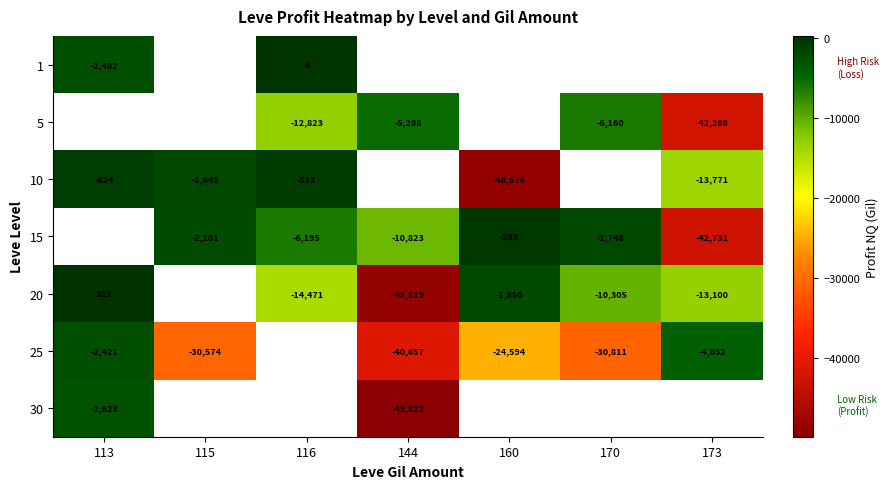

Between 144 and 113, which is larger?

113